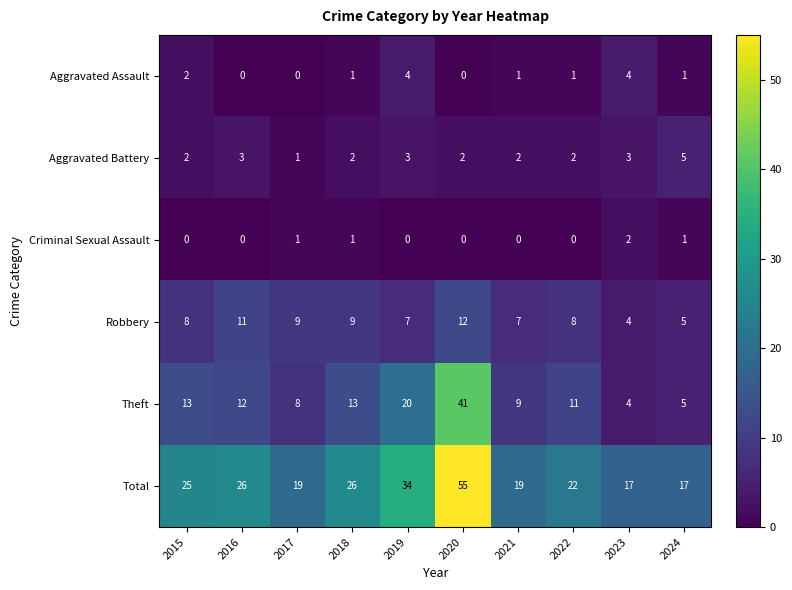

What is the maximum value shown in the chart?

55